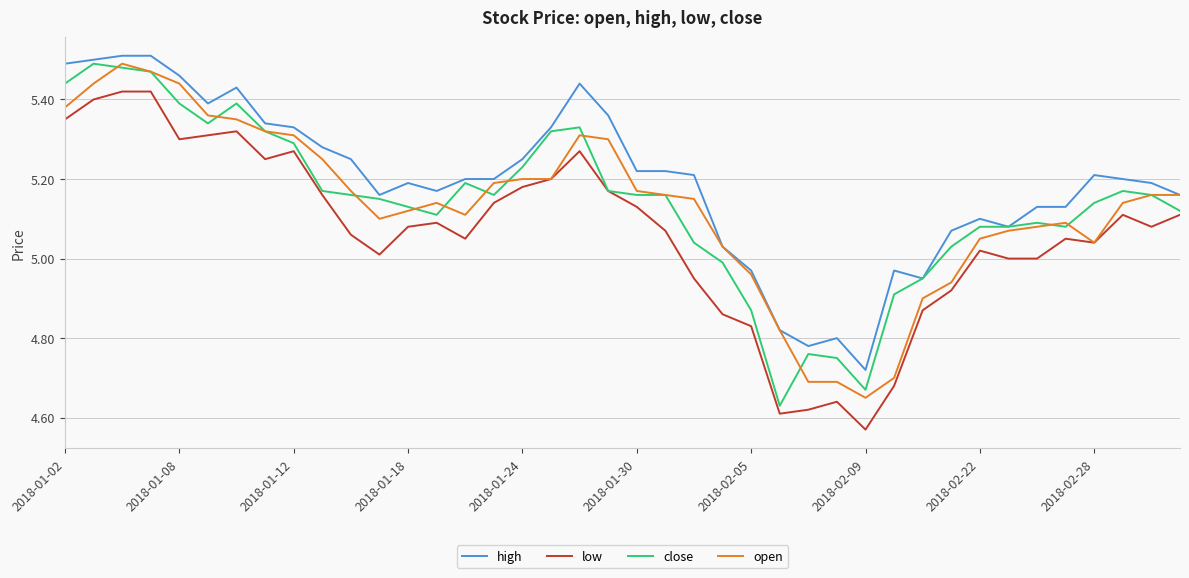

True or false: low and high cross at least once.

False